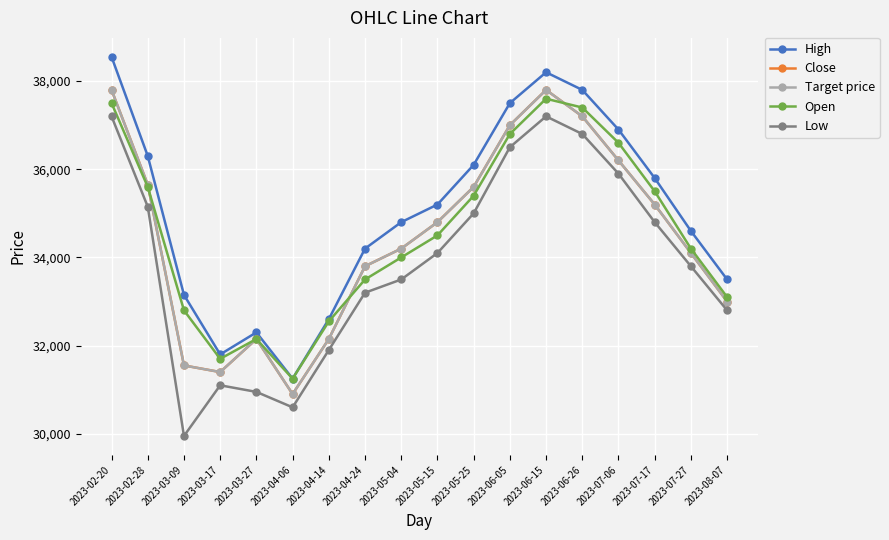

At 2023-05-15, list the series in order from smallest to largest.

Low, Open, Close, Target price, High